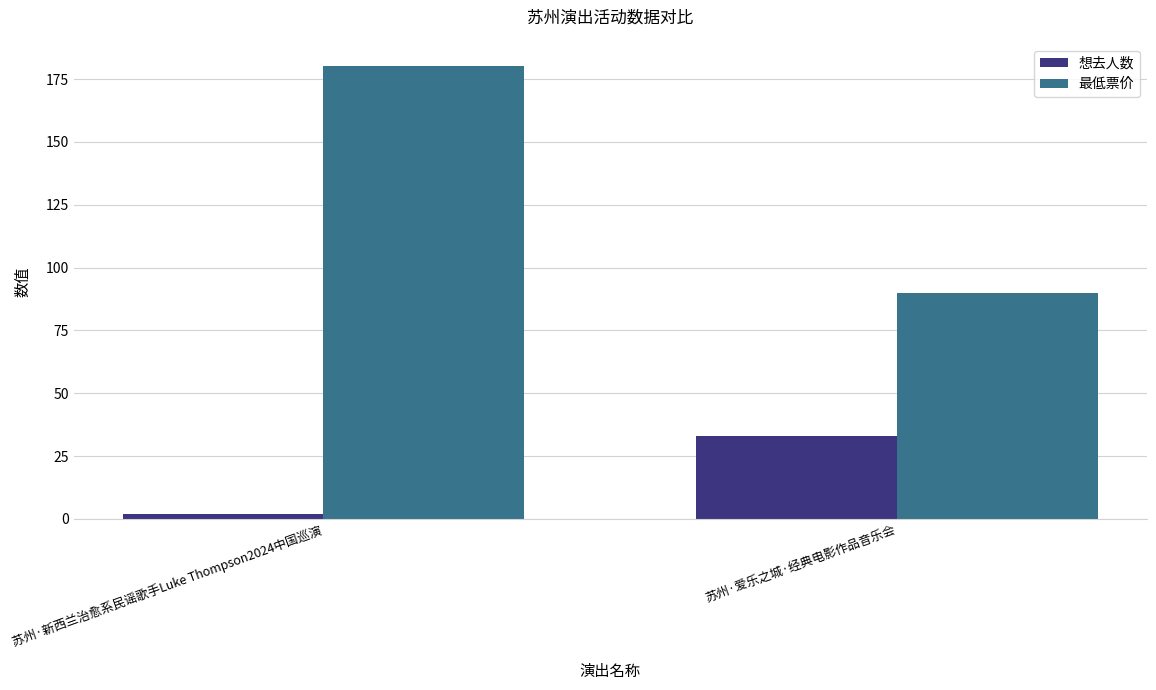

The 最低票价 series shows 90 at 苏州·爱乐之城·经典电影作品音乐会. True or false?

True